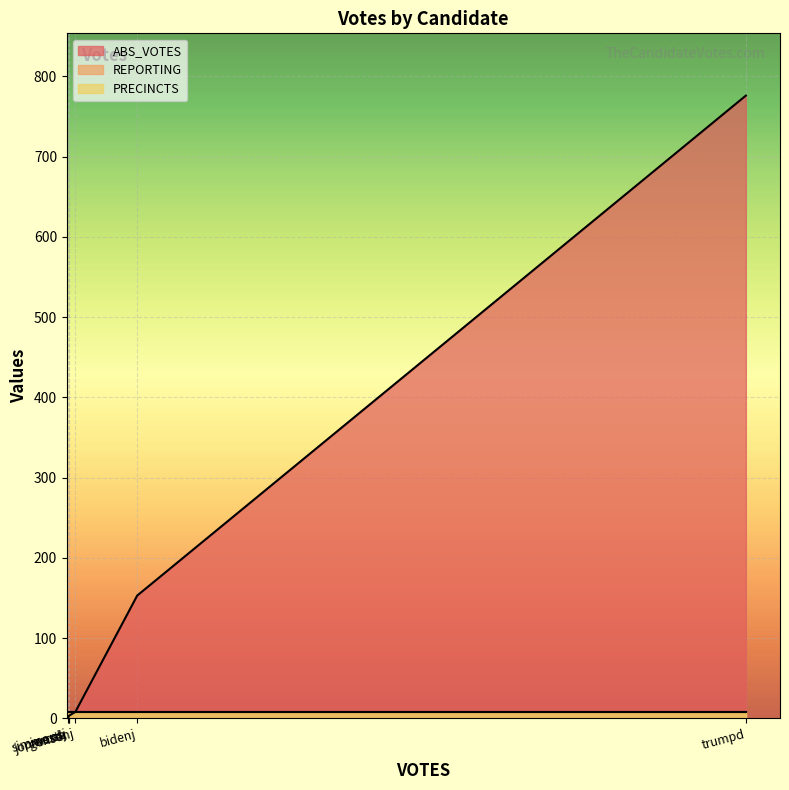

Where is PRECINCTS nearest to the value 8?

bidenj